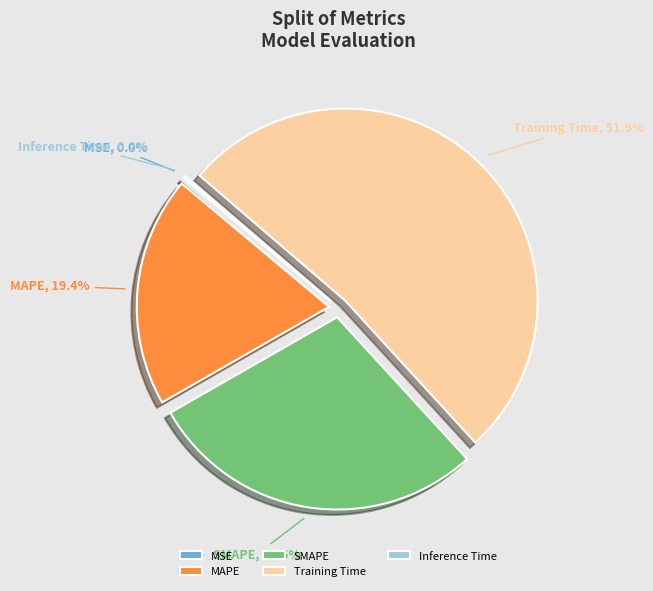

Which slice represents more than half of the pie?

Training Time